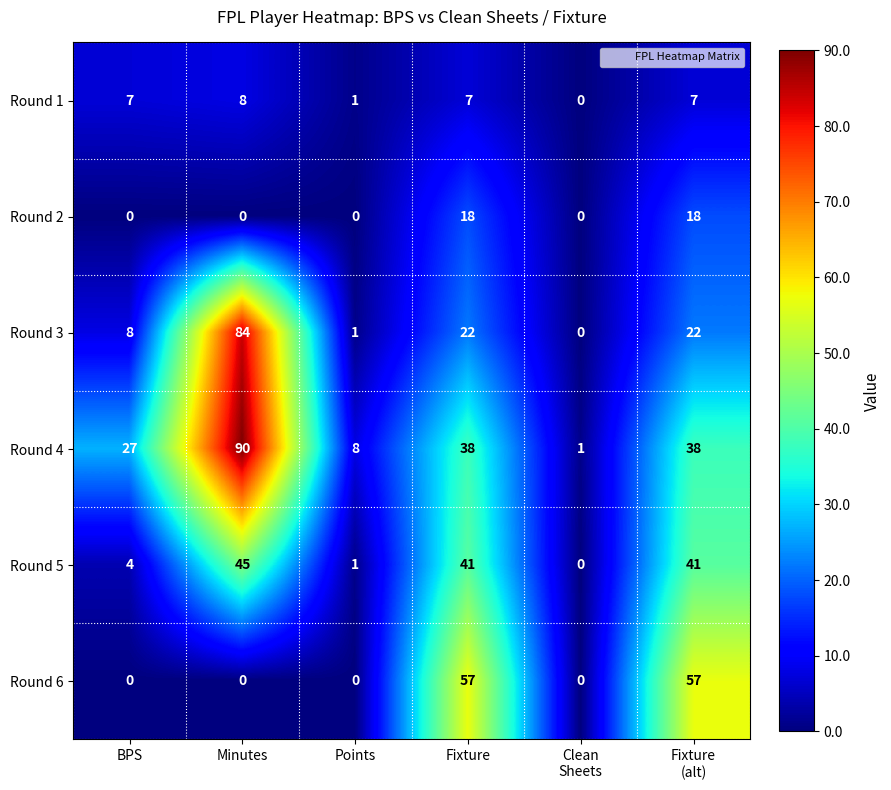

At which category does the chart reach its peak across all series?

Minutes